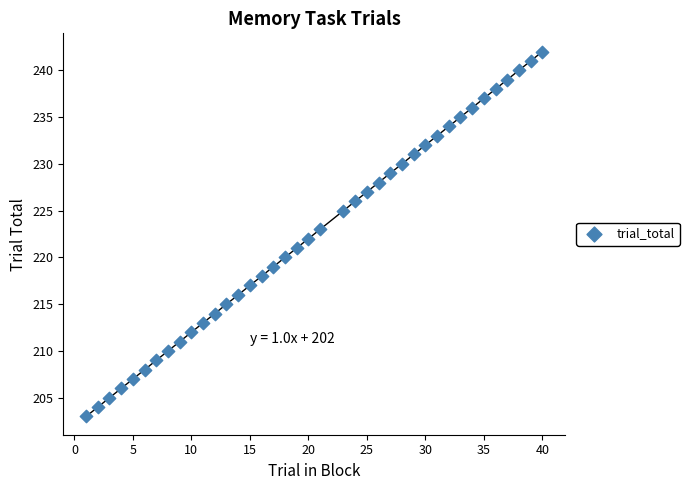

What is the range of X values (max minus min)?

39